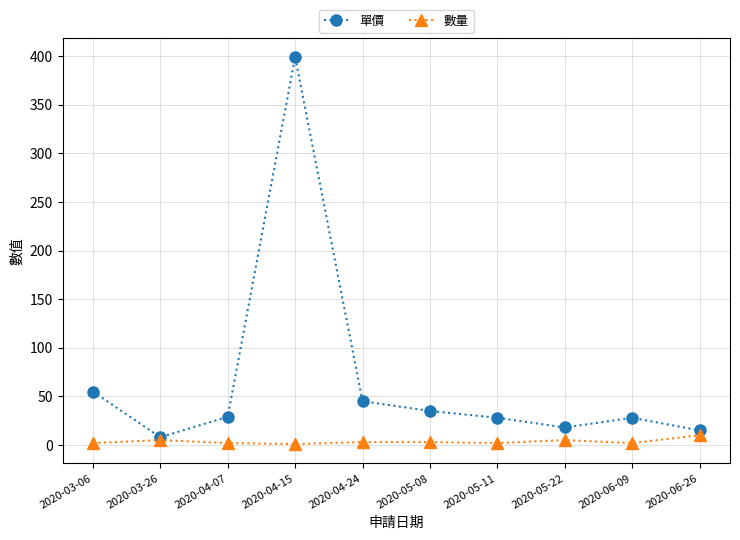

How many lines are shown in the chart?

2